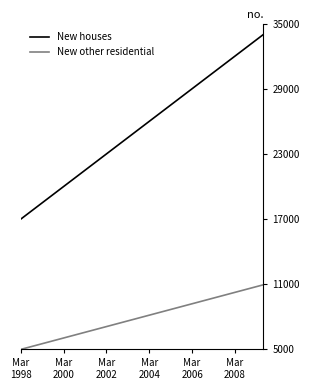

Rank the series by their average value, from highest to lowest.

New houses, New other residential